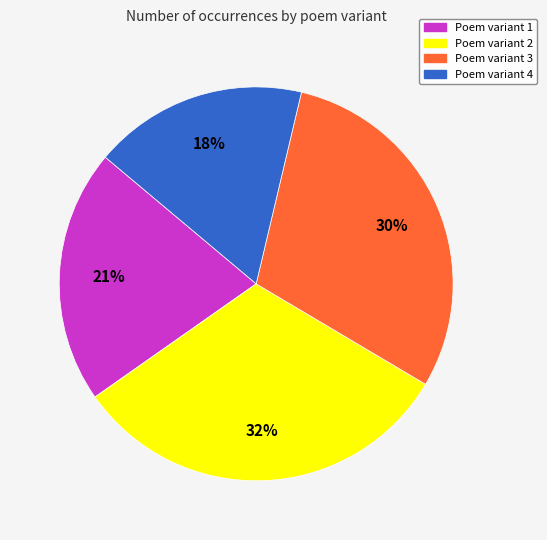

Is it true that Poem variant 4 is 18% of the pie?

True